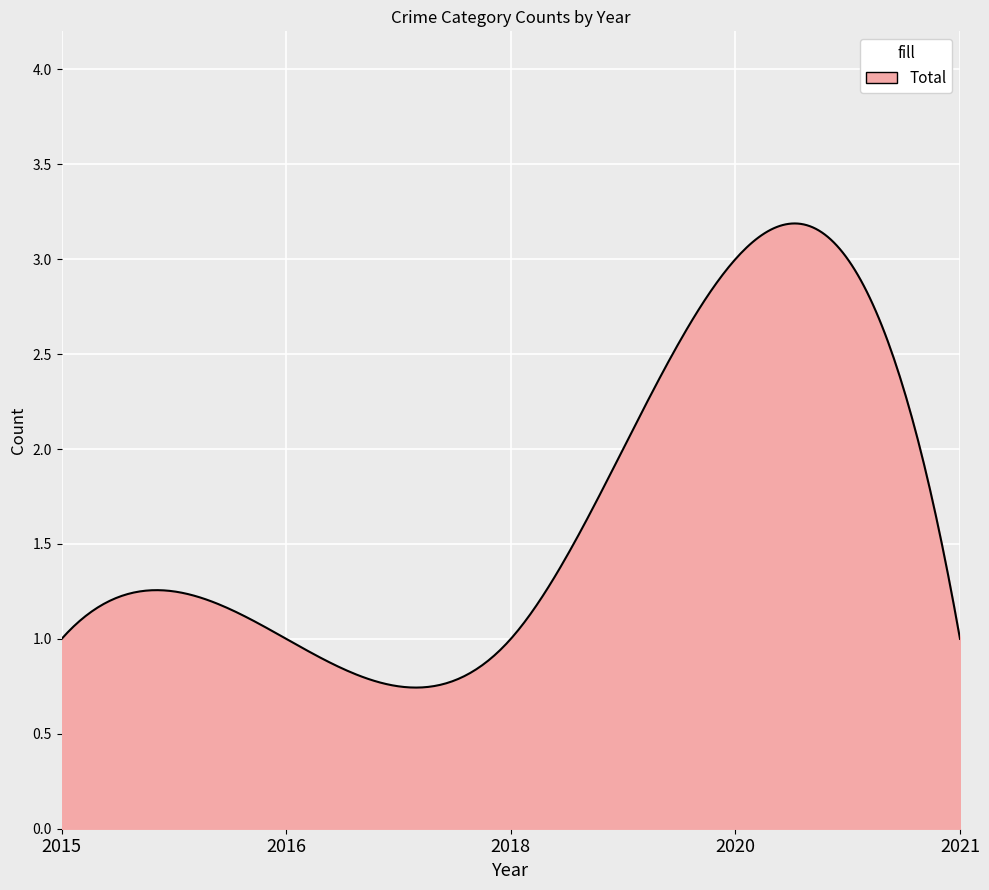

What is the difference between the maximum and minimum values?

2.4